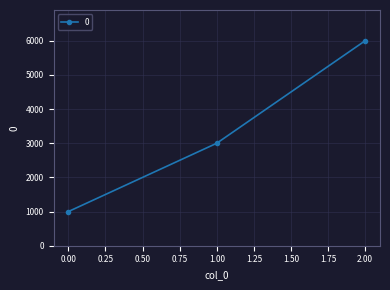

What is the difference between the maximum and second lowest values?

3000